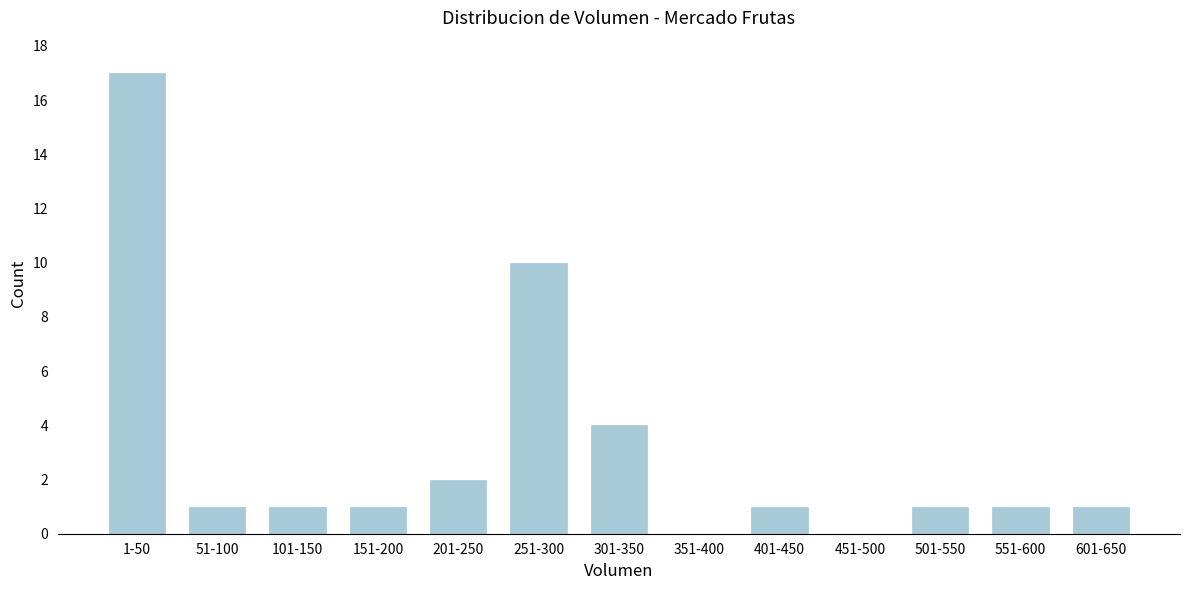

Reading left to right, transcribe all the data shown in this chart.

1-50=17	51-100=1	101-150=1	151-200=1	201-250=2	251-300=10	301-350=4	351-400=0	401-450=1	451-500=0	501-550=1	551-600=1	601-650=1